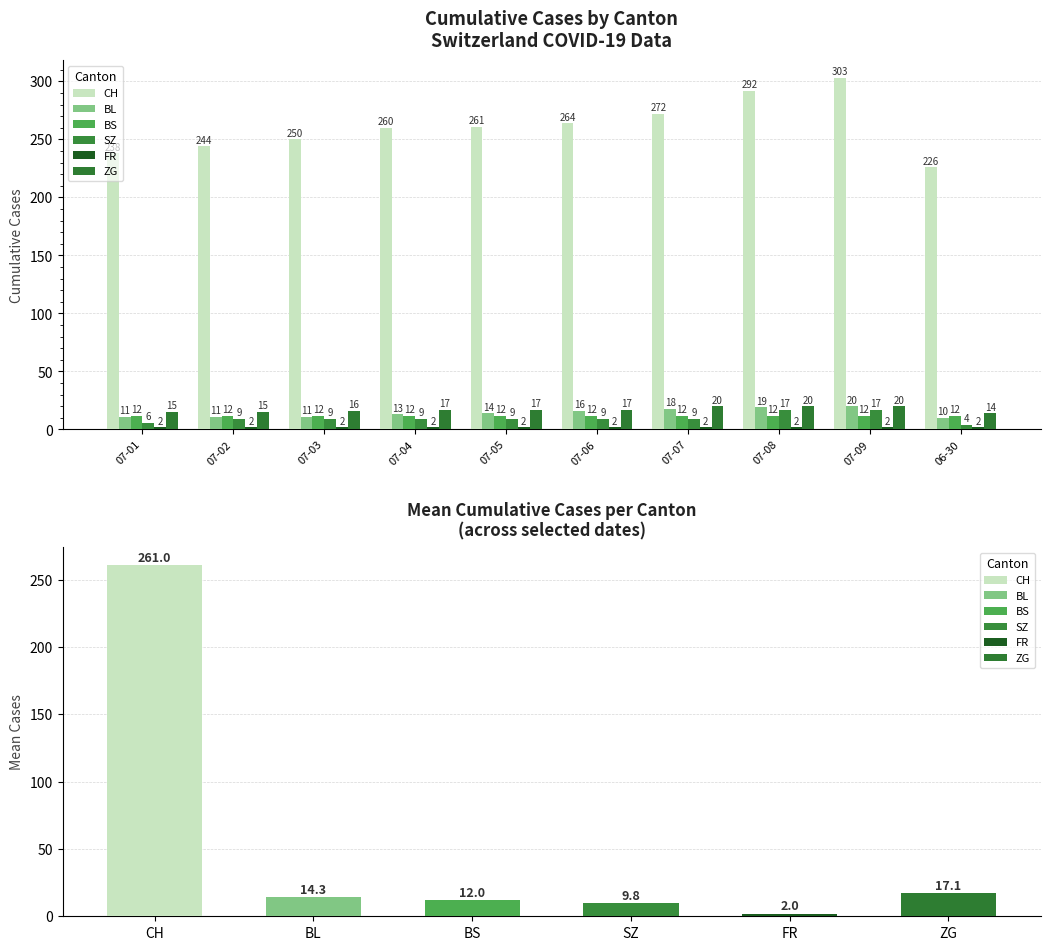

List the series in order of their peak value, lowest first.

FR, BS, SZ, BL, ZG, CH